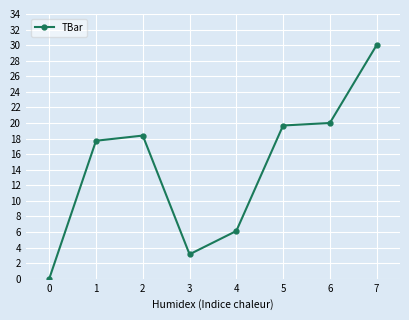

Rank the categories by value from highest to lowest.

7, 6, 5, 2, 1, 4, 3, 0